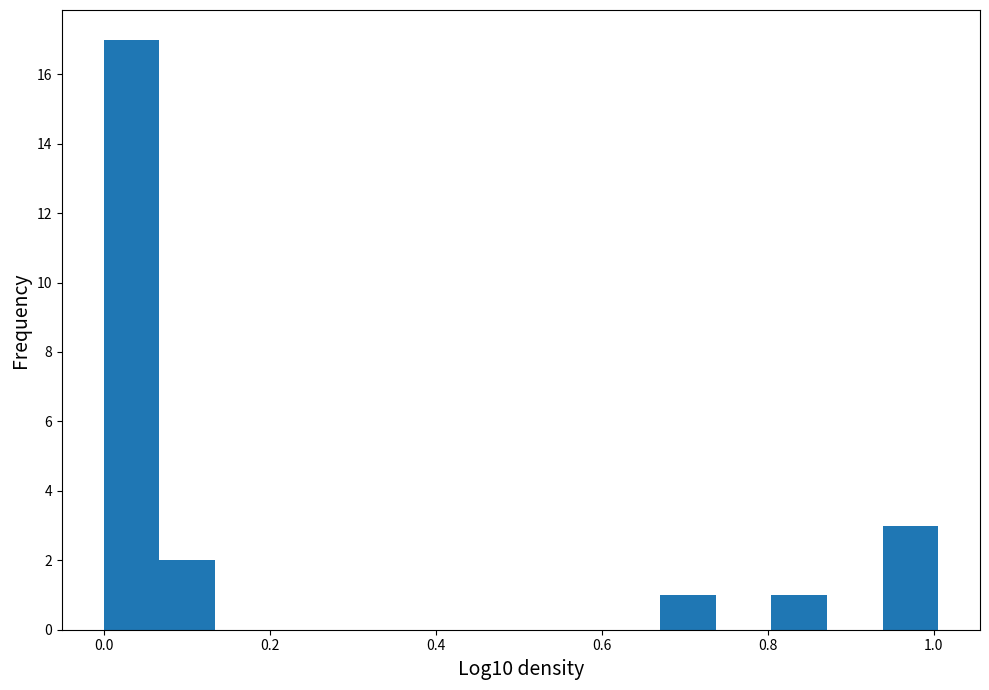

Around what value on the x-axis is the tallest bar? Give the approximate position of its centre, as read against the axis.

0.04